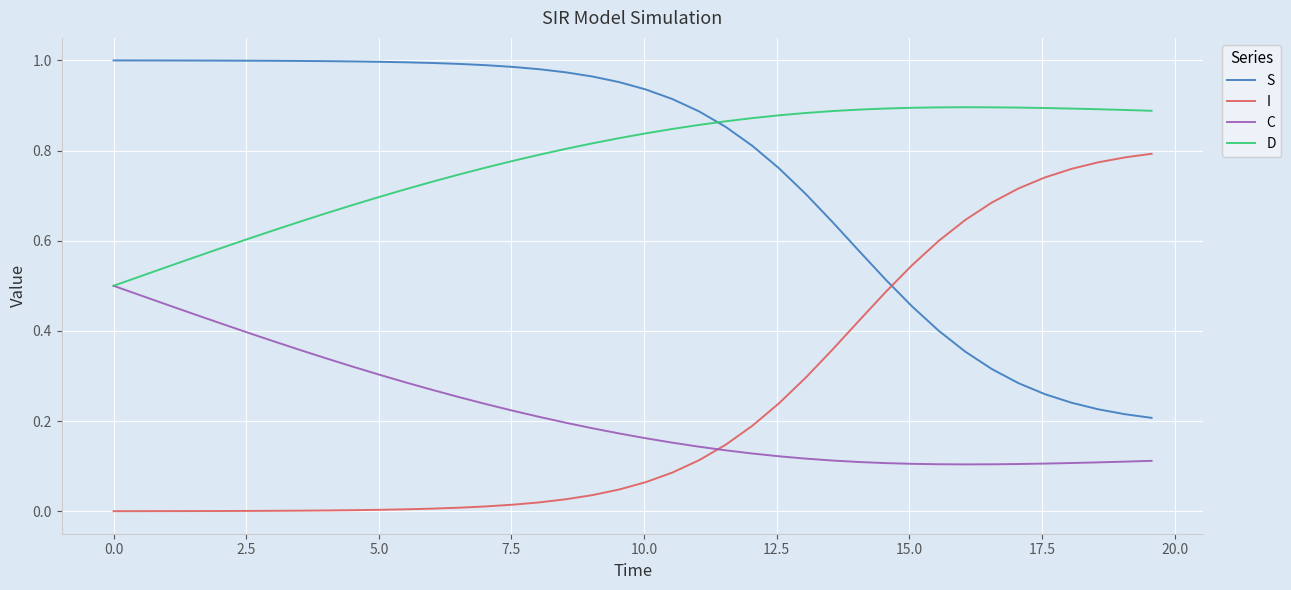

List the series in order of their peak value, highest first.

S, D, I, C